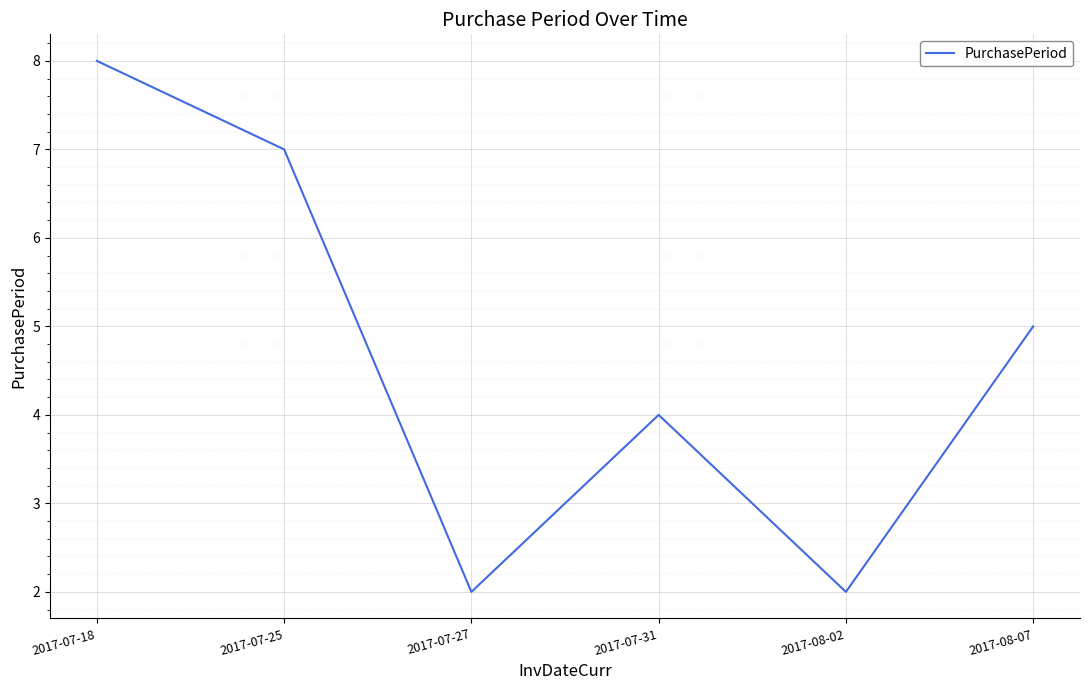

Where is the data nearest to the value 5?

2017-08-07